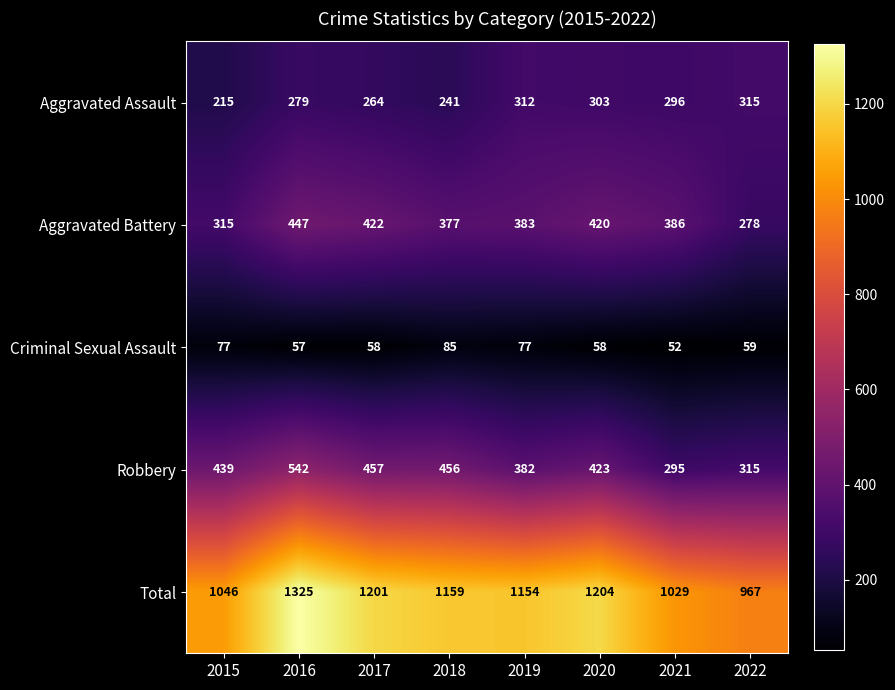

The value of Aggravated Battery at 2016 is 718. True or false?

False